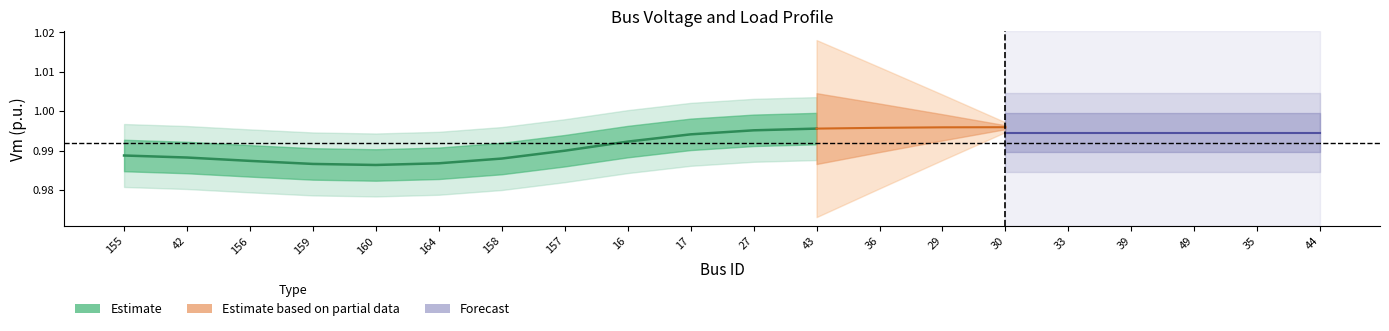

Which has a higher value, 16 or 17?

17